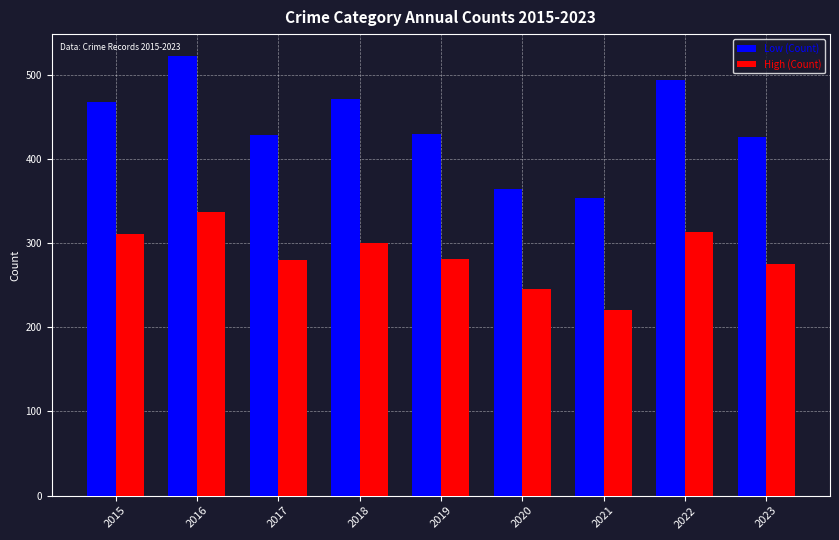

At 2023, list the series in order from smallest to largest.

High (Count), Low (Count)